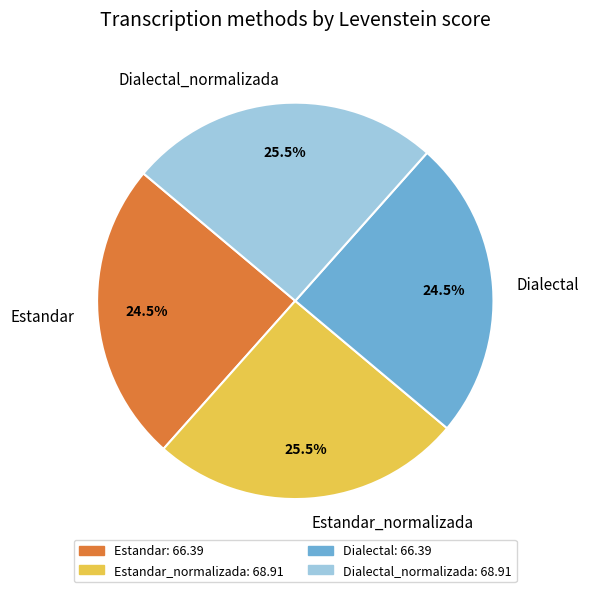

How much of the chart is everything except Estandar?

75.5%